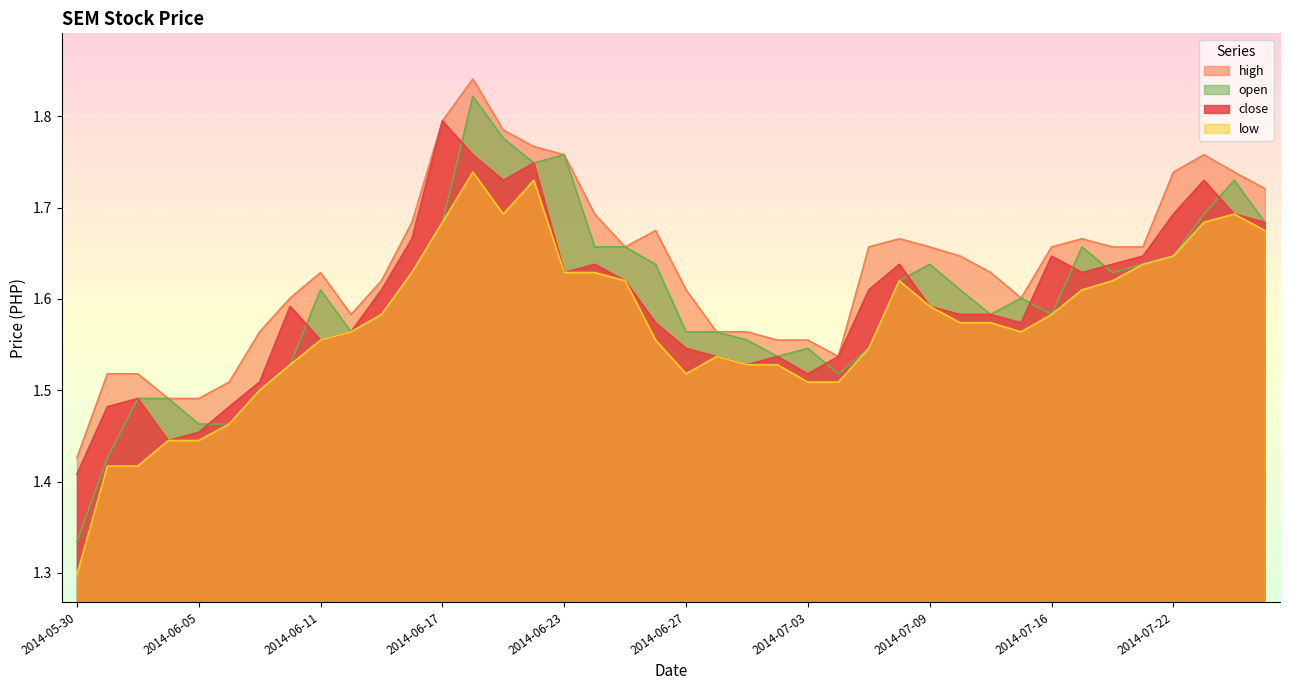

What position from the left is 2014-07-10?

30